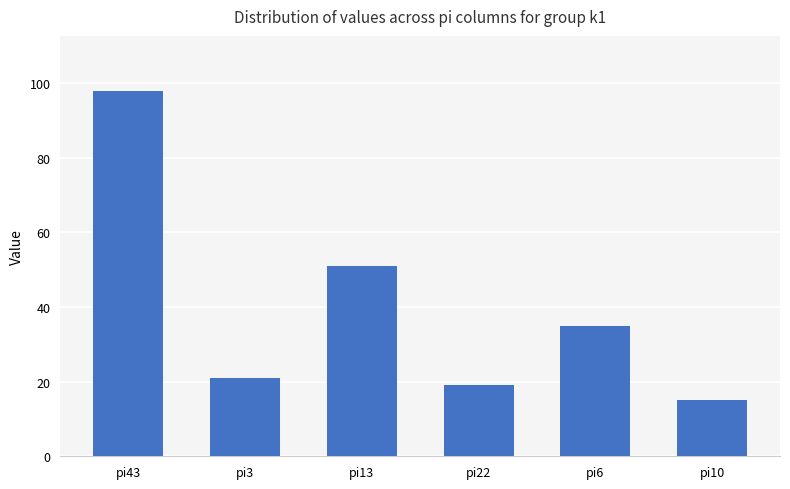

What is the average value?

40